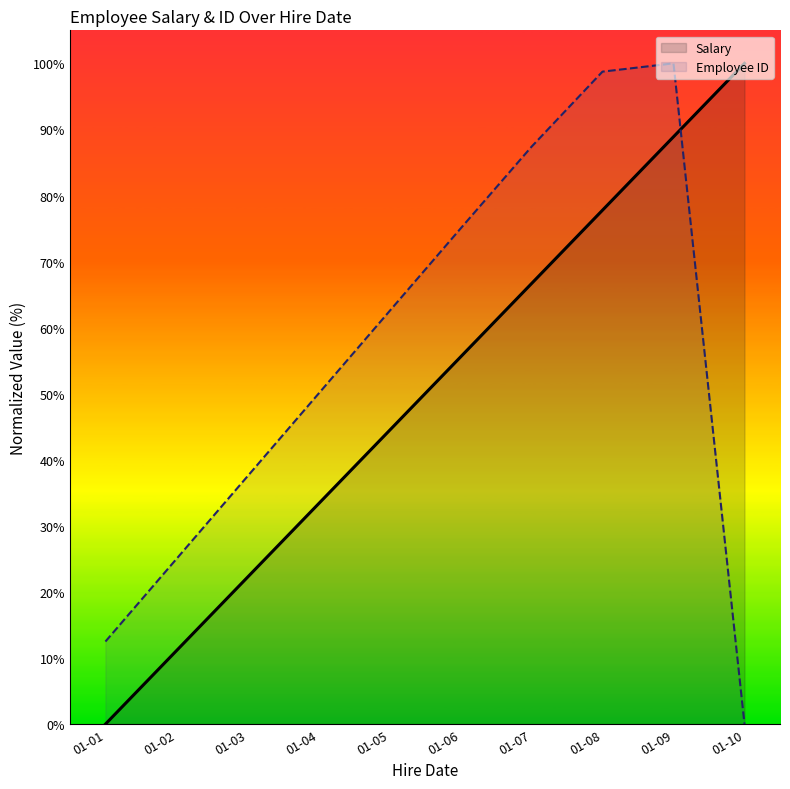

True or false: Employee ID and Salary intersect in this chart.

True